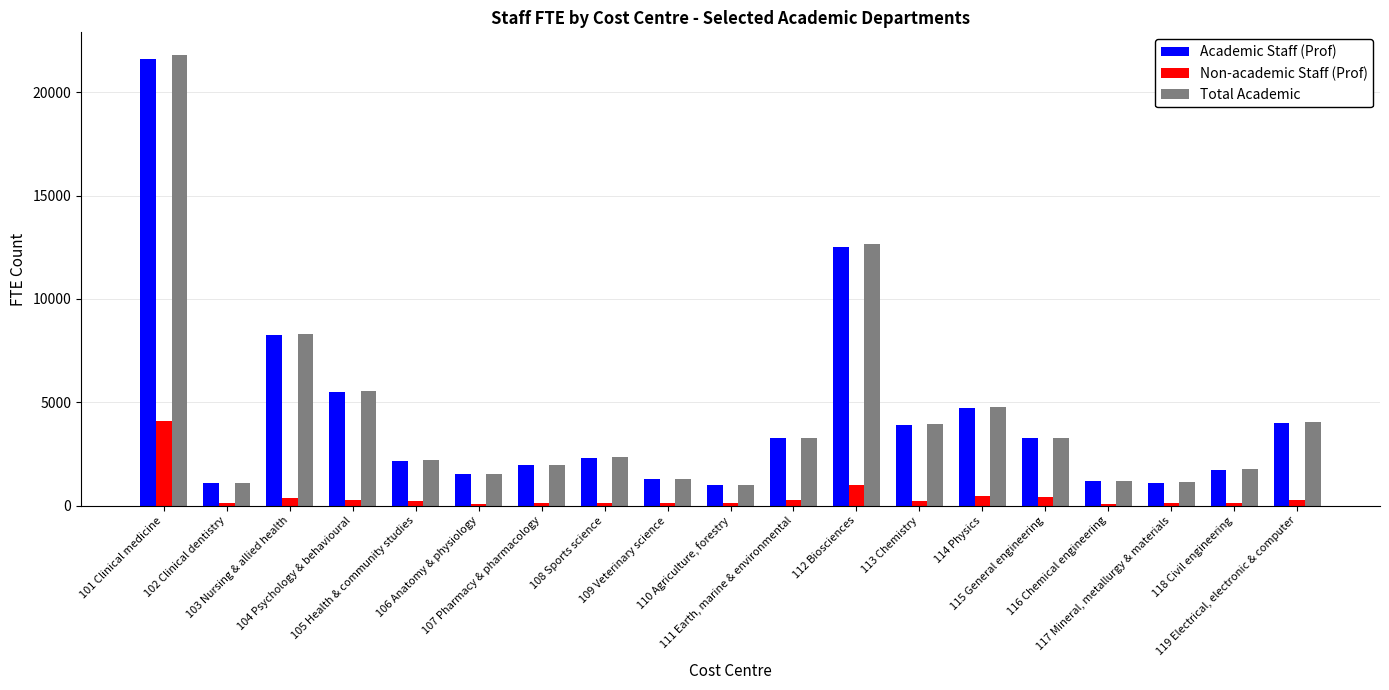

What is the sum of all Total Academic values?

83125